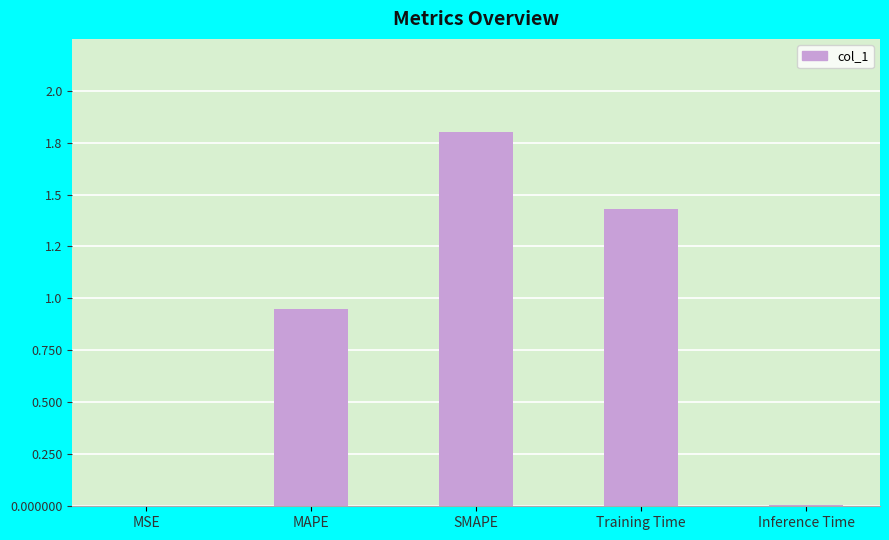

Reading right to left, what are all the values shown in this chart?

0.0	1.4	1.8	0.9	0.0